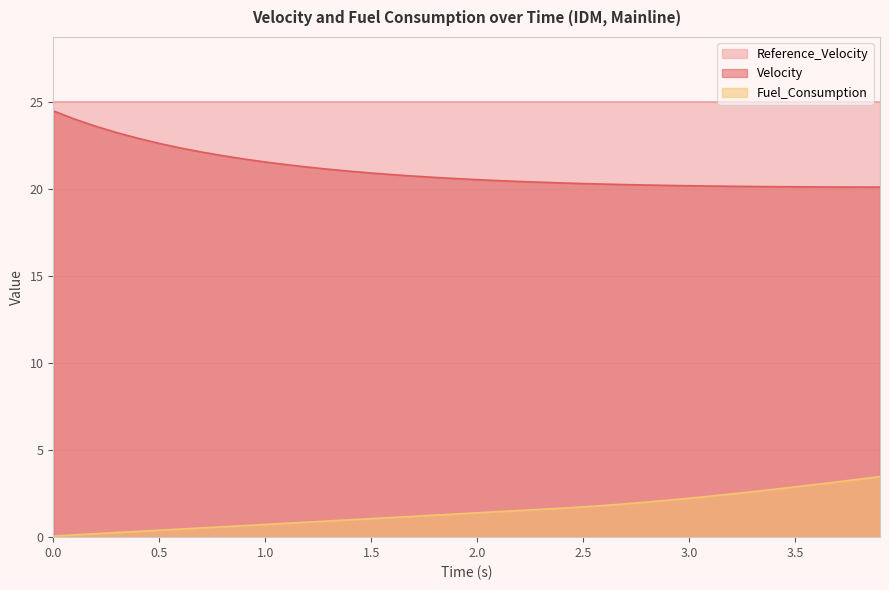

The value of Fuel_Consumption at 0.6 is 0.5. True or false?

True